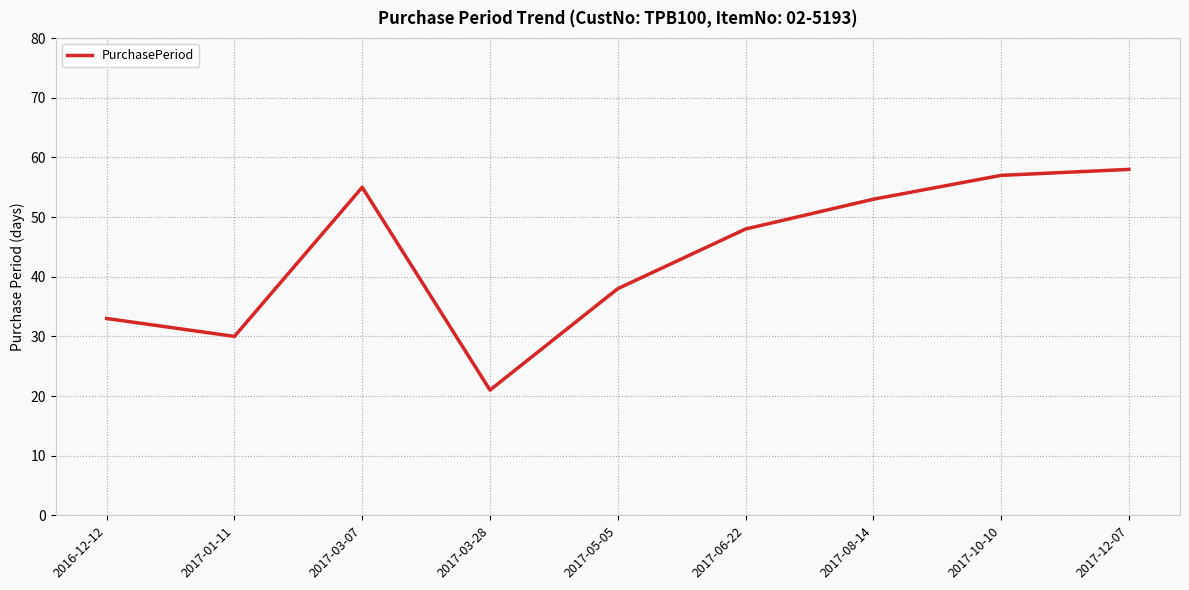

List the labels in order of value, largest first.

2017-12-07, 2017-10-10, 2017-03-07, 2017-08-14, 2017-06-22, 2017-05-05, 2016-12-12, 2017-01-11, 2017-03-28